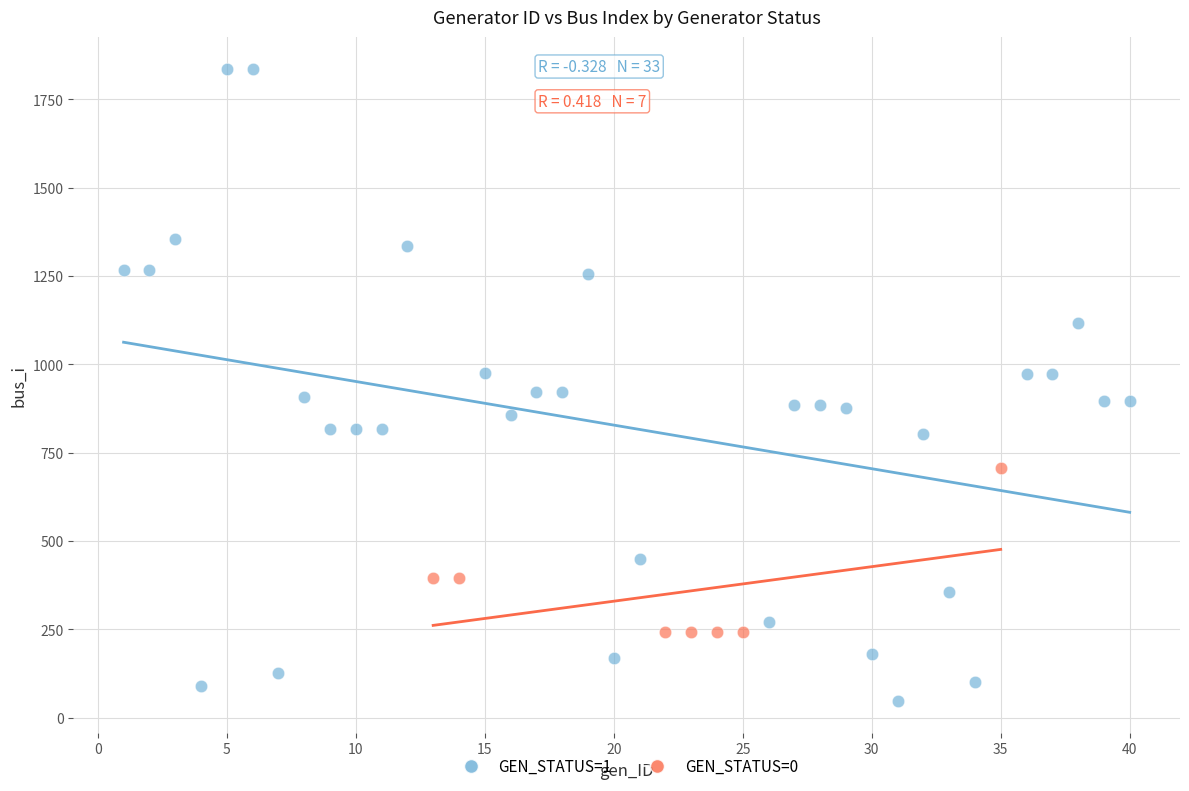

Which series contains the lowest Y value?

GEN_STATUS=1